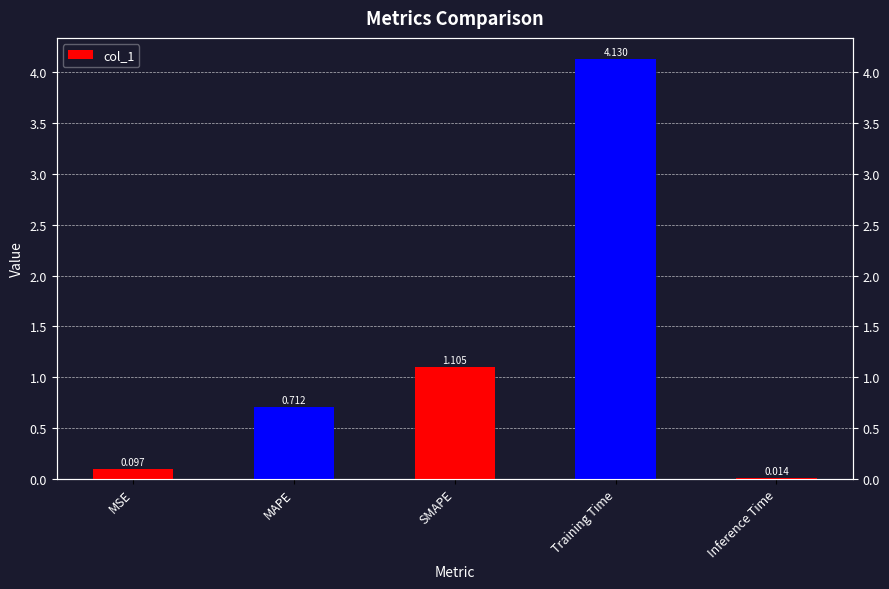

What is the change in value from MAPE to SMAPE?

+0.4